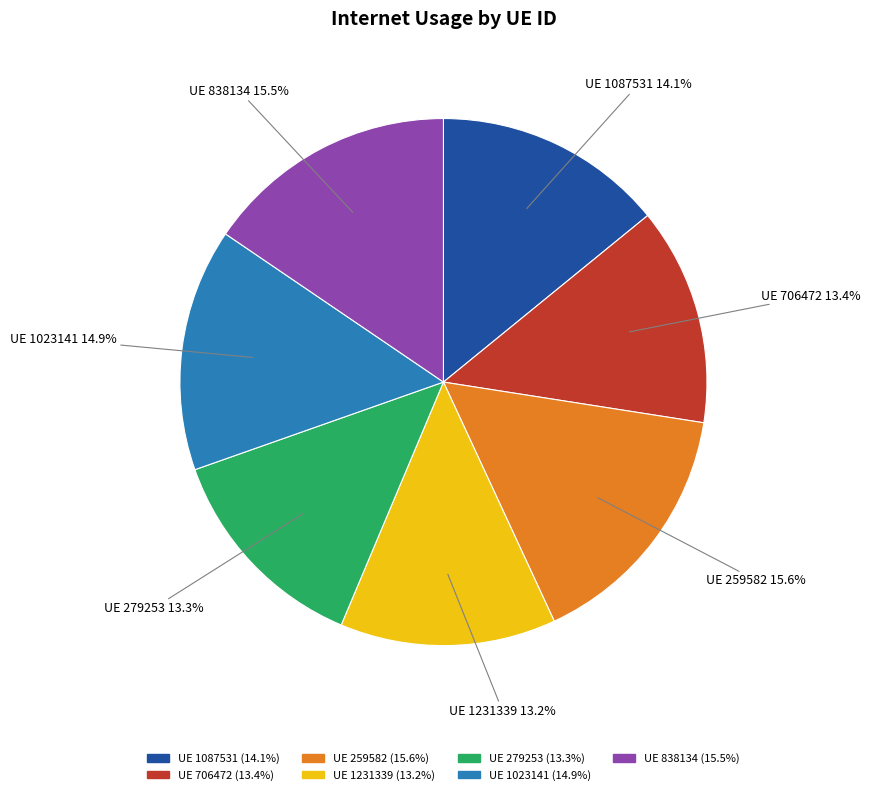

To the nearest percent, what is the average slice percentage?

14%